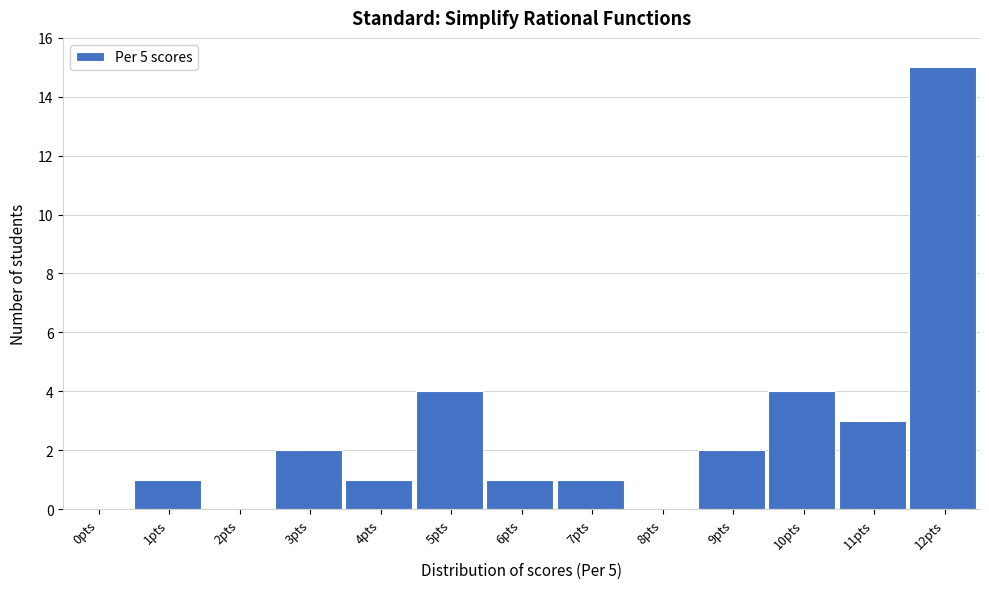

Reading left to right, list all the values displayed in this chart.

0pts=0	1pts=1	2pts=0	3pts=2	4pts=1	5pts=4	6pts=1	7pts=1	8pts=0	9pts=2	10pts=4	11pts=3	12pts=15